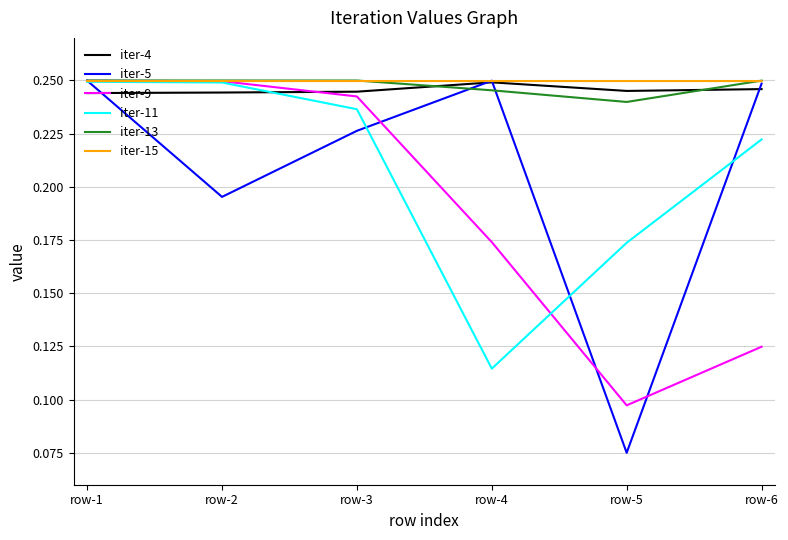

What is the total value across all series at row-3?

1.4